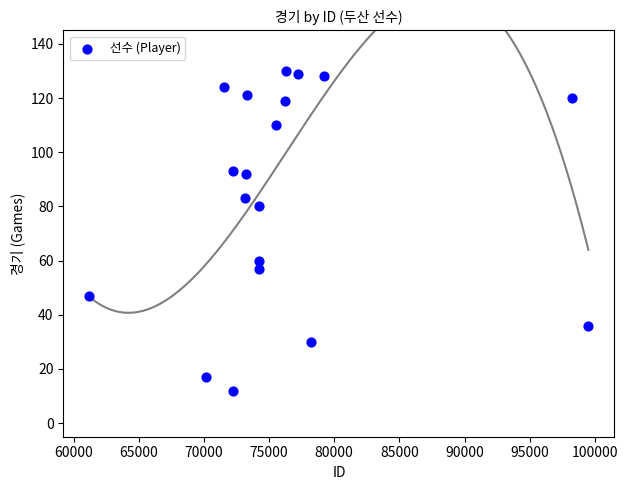

What is the range of Y values (max minus min)?

118